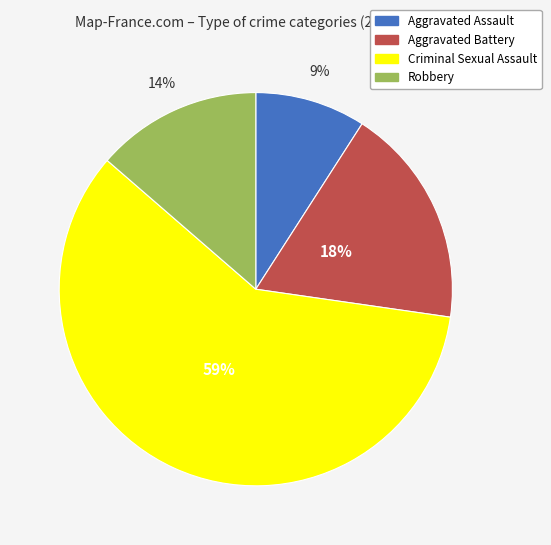

The Criminal Sexual Assault slice represents 51% of the pie. True or false?

False